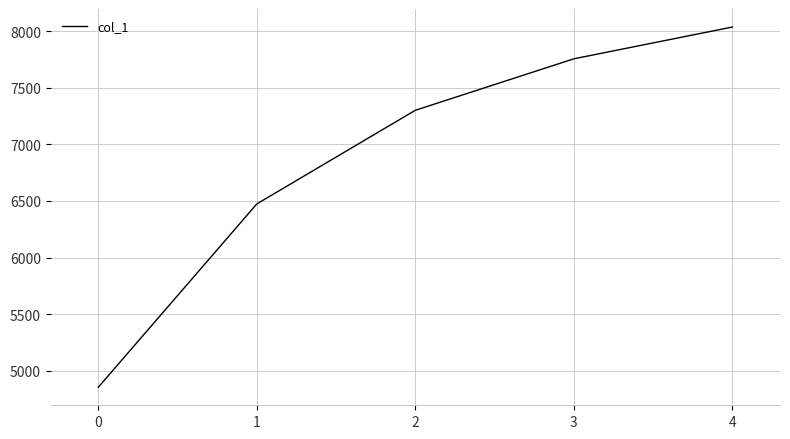

Rank the categories by value from lowest to highest.

0, 1, 2, 3, 4